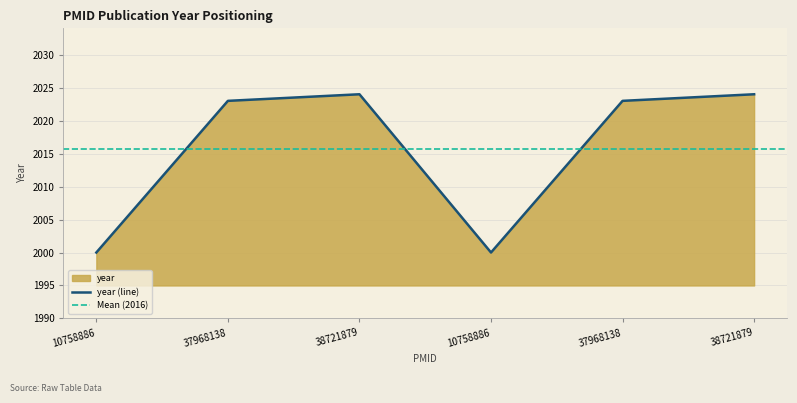

How many categories are shown in the chart?

6